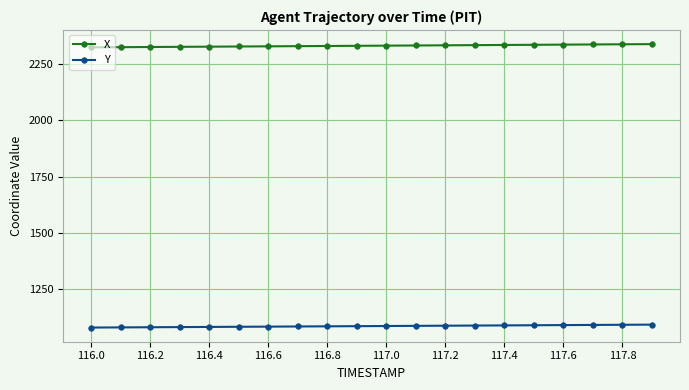

How many data points does each series have?

20